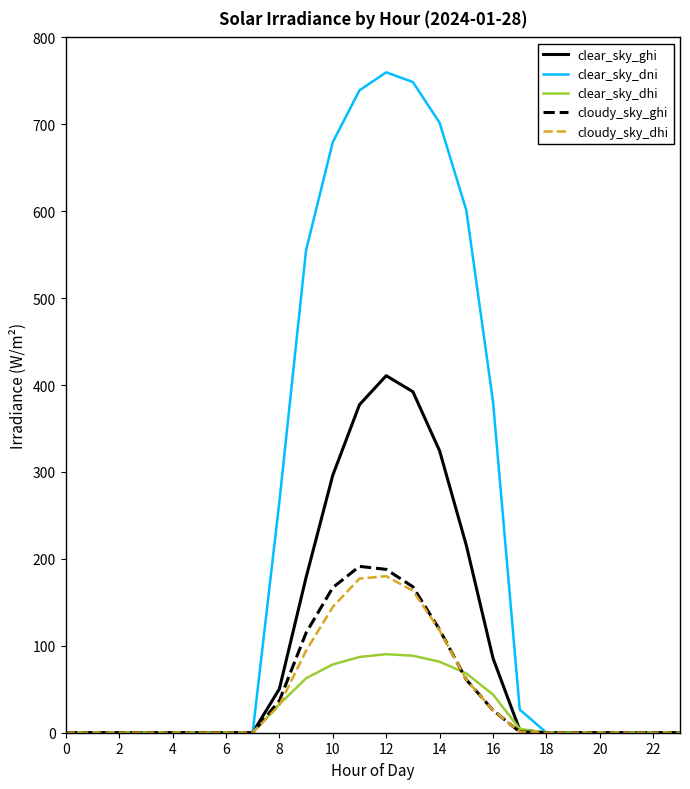

What is the average value of the clear_sky_dni series?

227.4